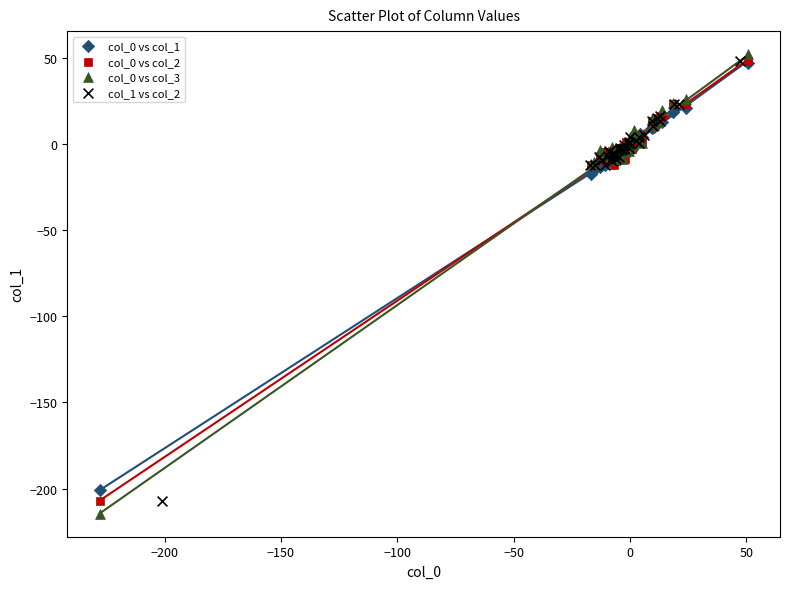

Which series reaches the minimum Y coordinate?

col_0 vs col_3